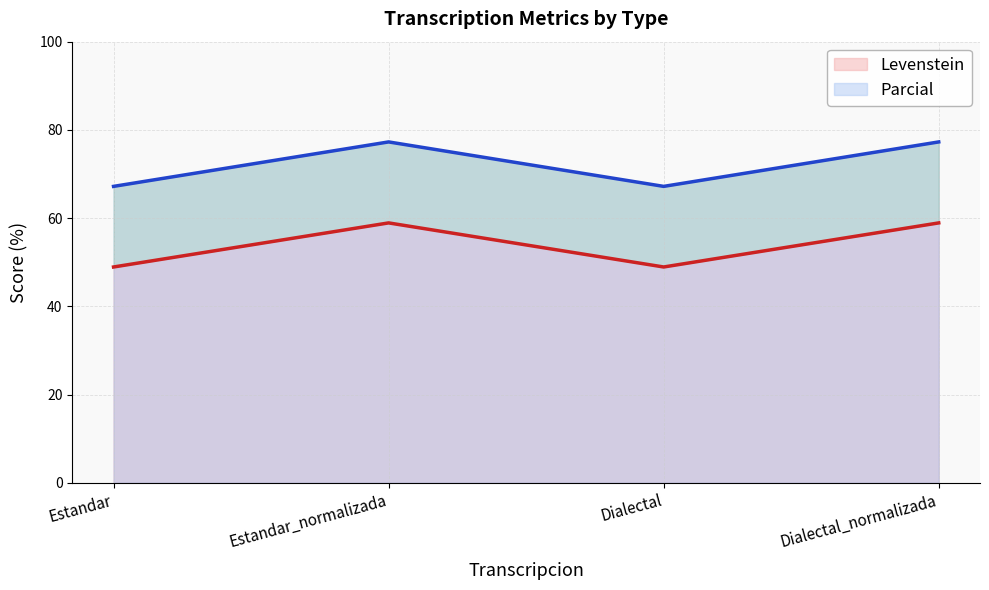

What is the spread (max minus min) of values at Estandar_normalizada?

18.4